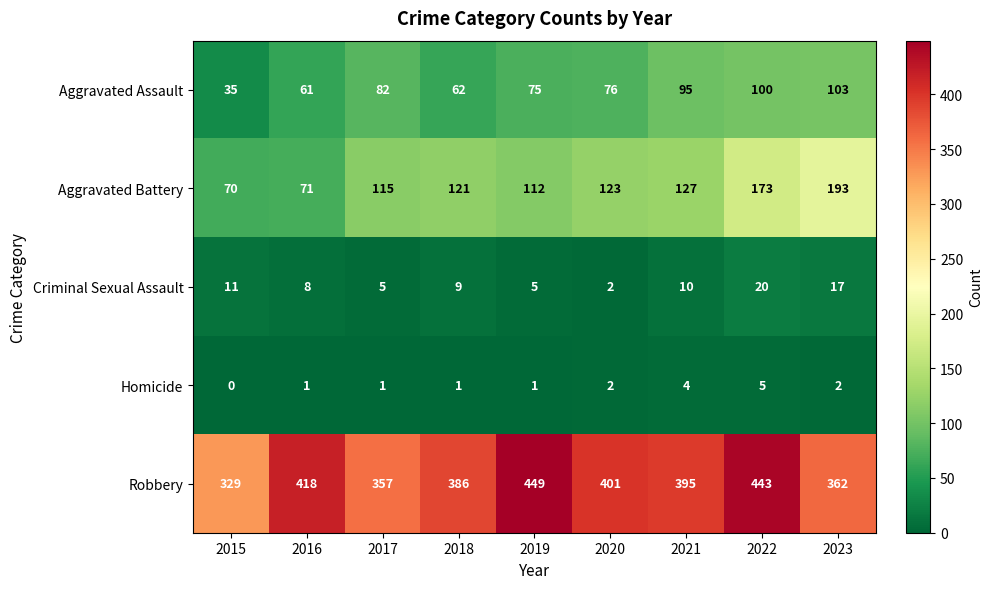

What is the approximate value of Aggravated Battery at 2016?

71